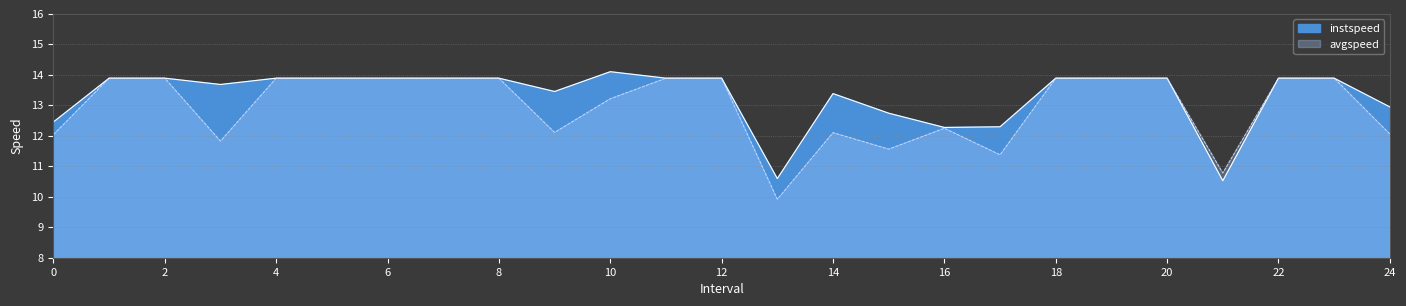

Where is the first local minimum for avgspeed?

3.0